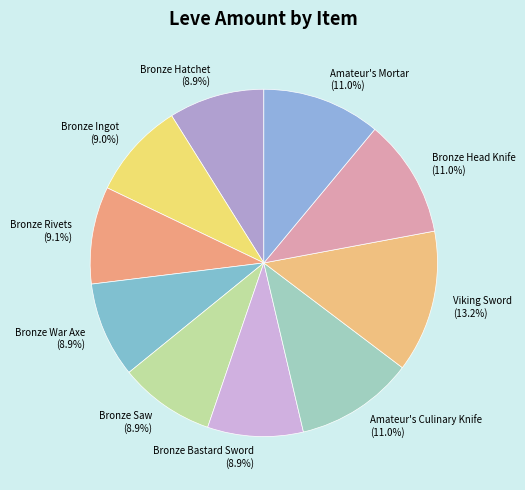

Which slice is the largest?

Viking Sword